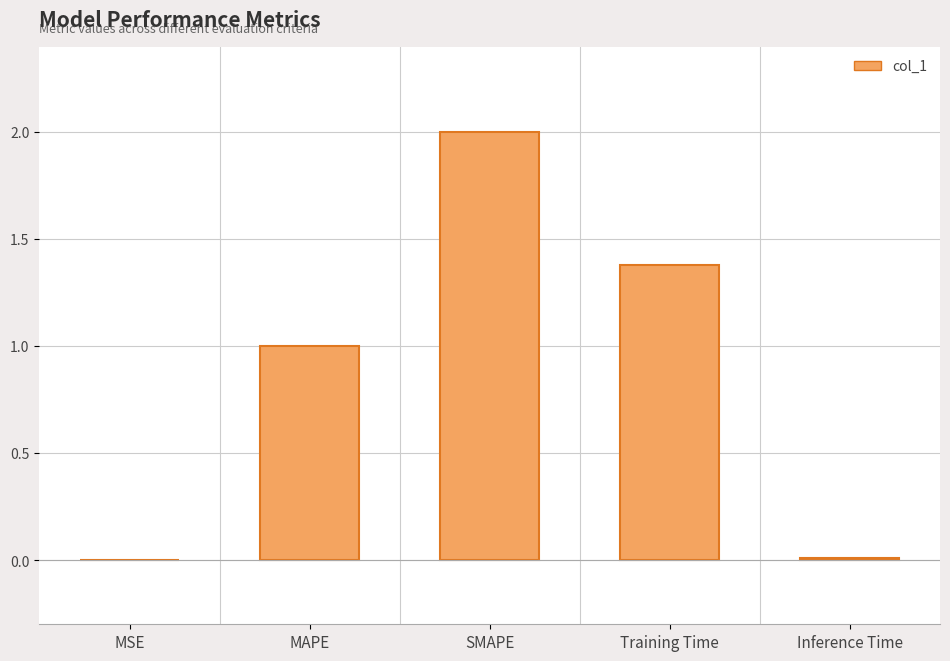

What is the sum of the values at SMAPE and Training Time?

3.4